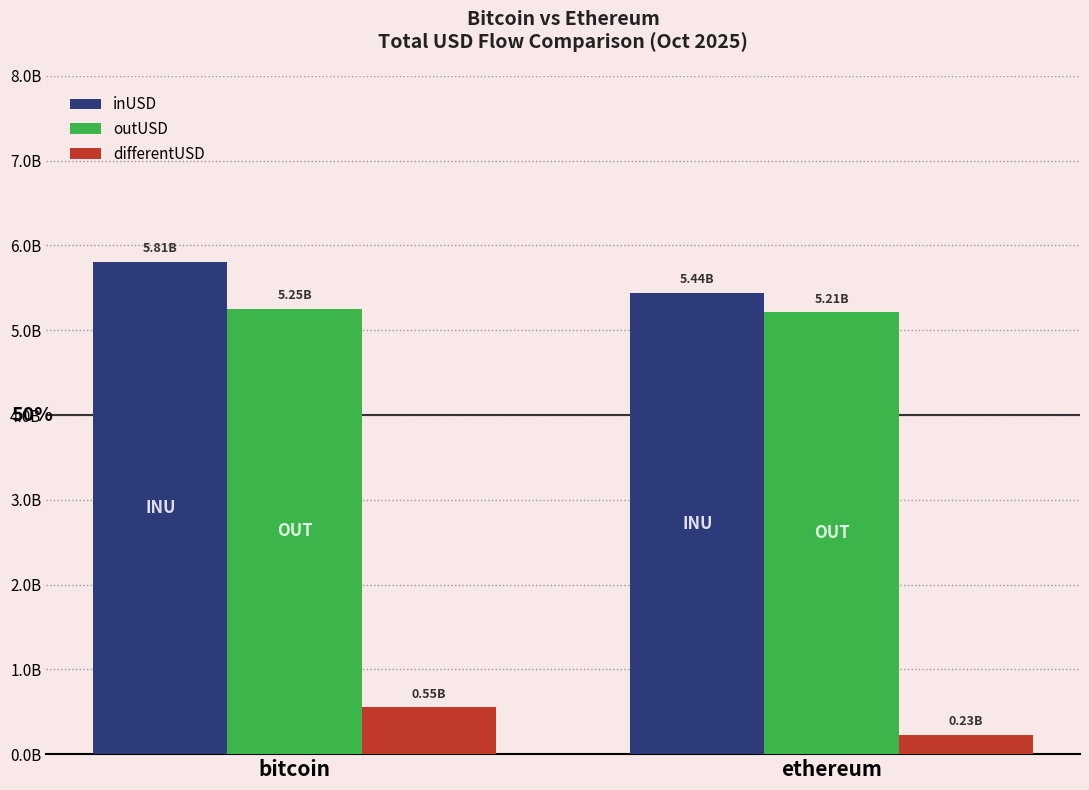

What is the value of the differentUSD bar at the 2nd from the left?

225818321.3